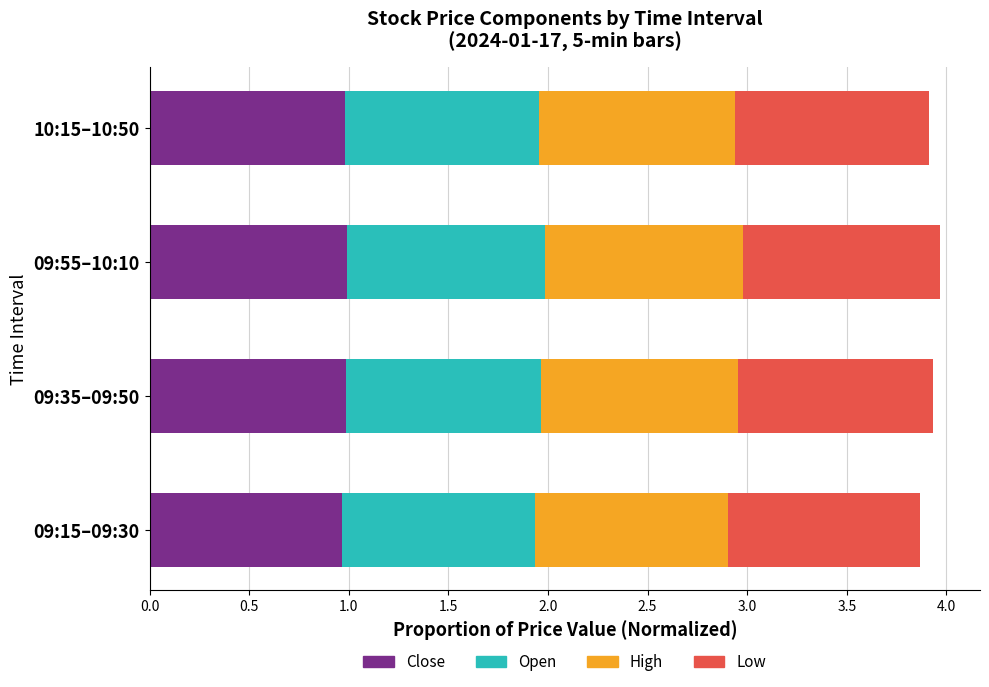

What is the maximum value for Close?

1.0